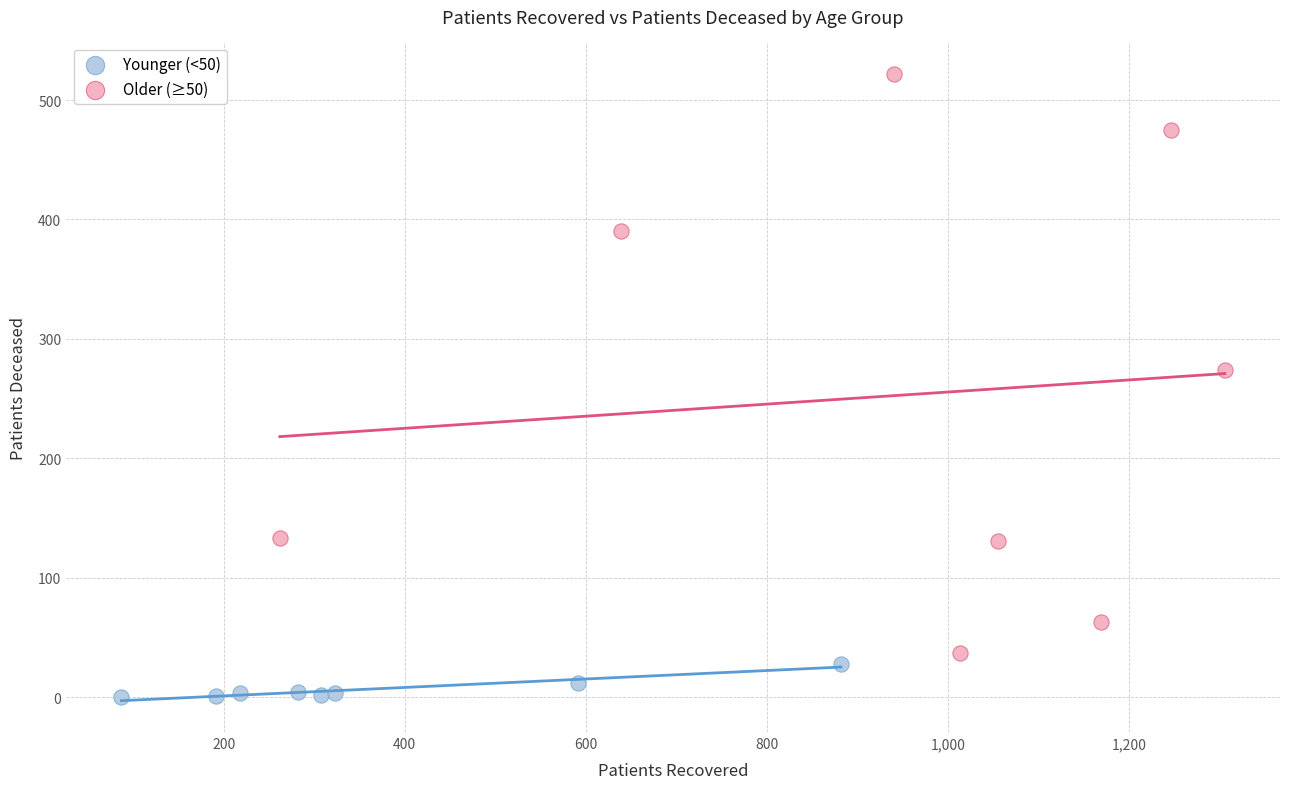

Which series contains the highest Y value?

Older (≥50)